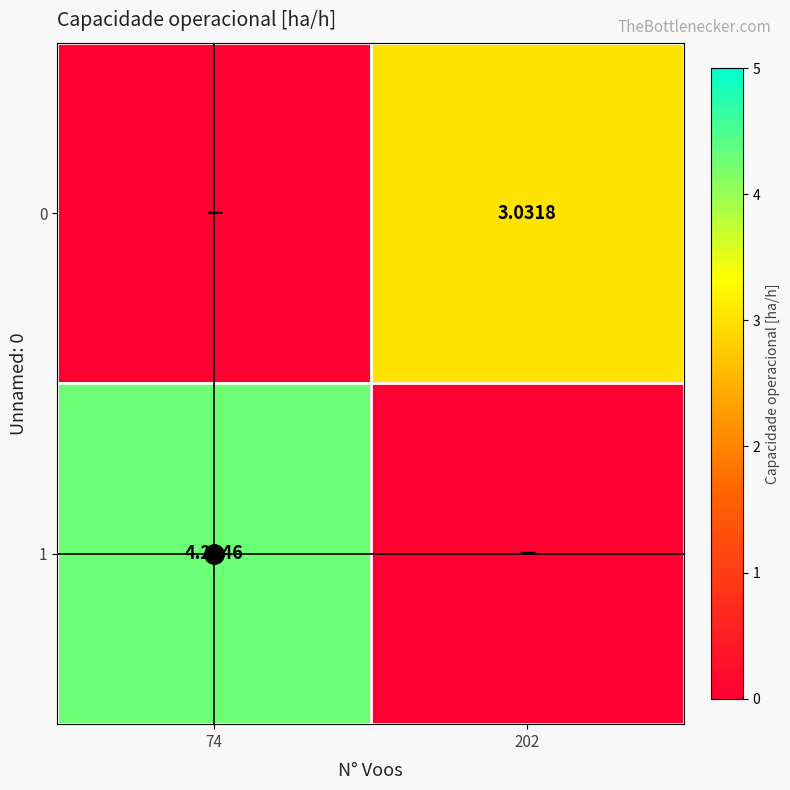

What is the difference between the maximum and minimum values in the 1 series?

4.3